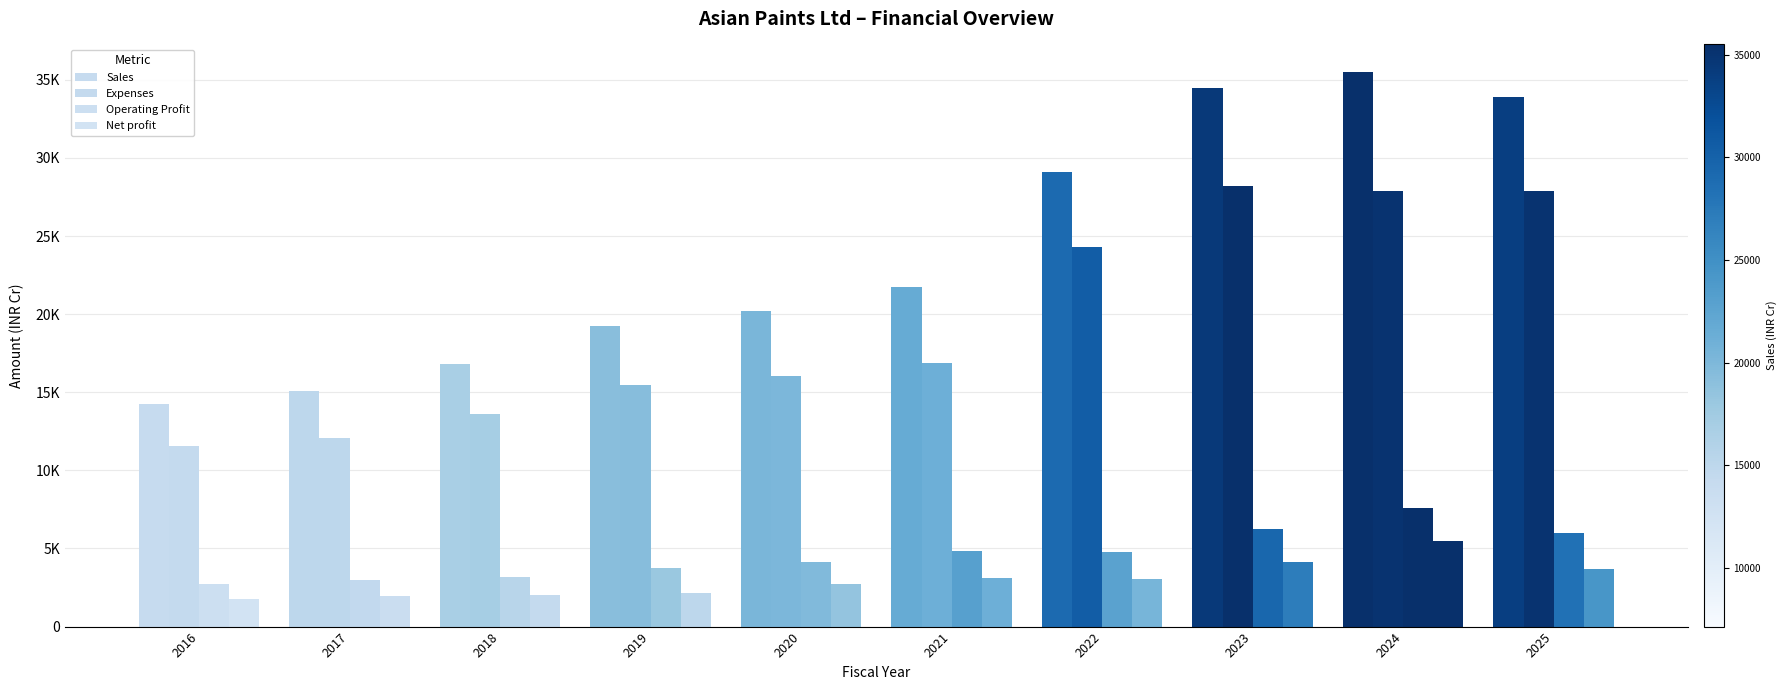

What is the sum of all Sales values?

240312.4